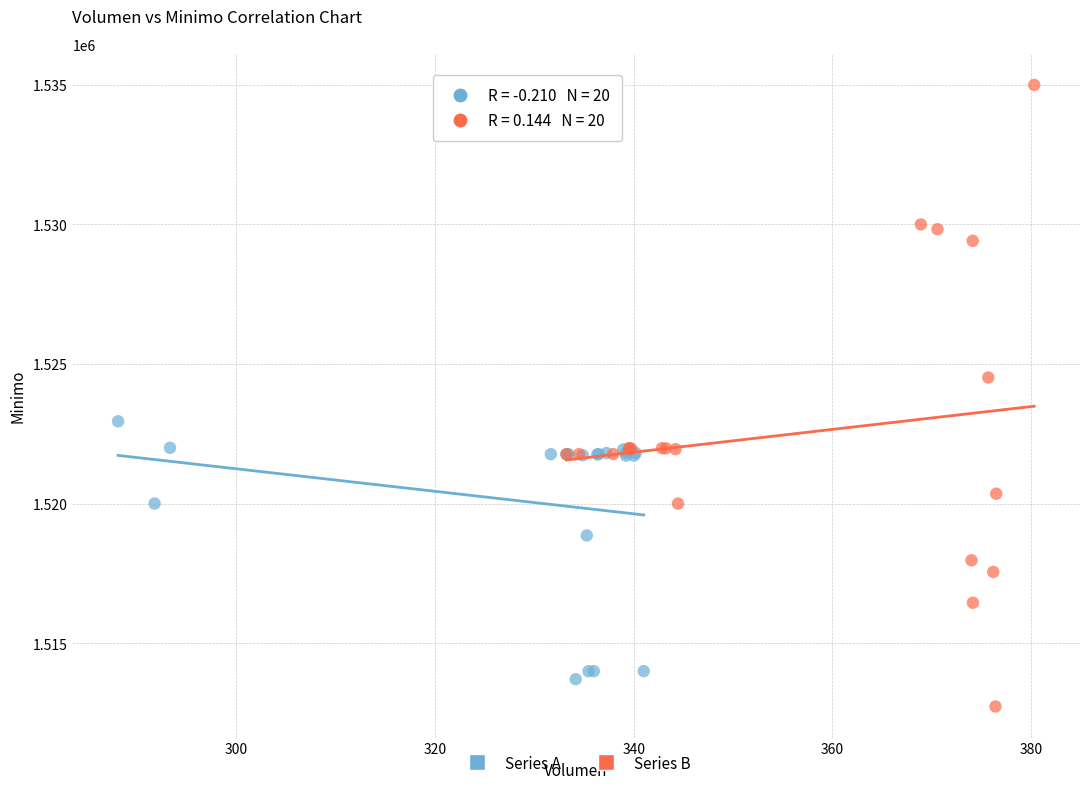

Which series reaches the maximum Y coordinate?

Series B